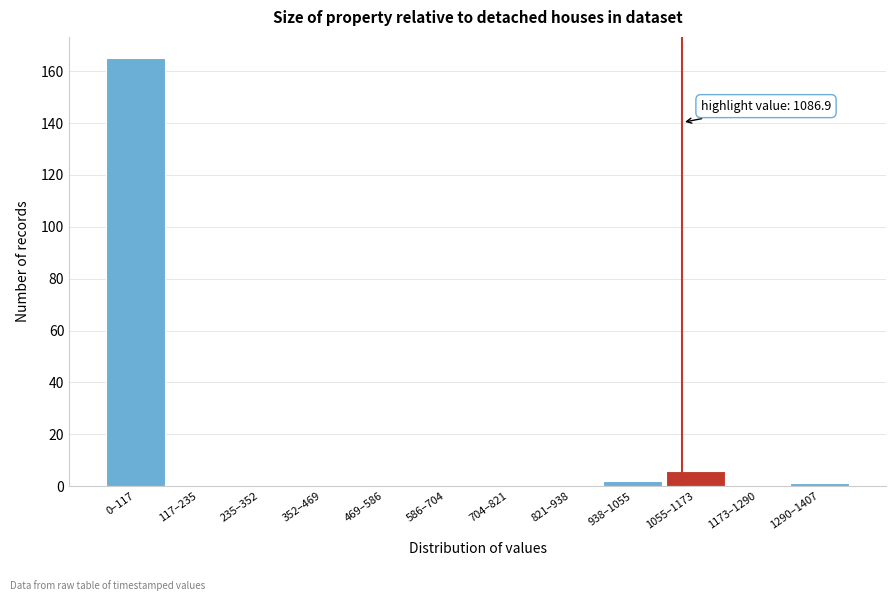

Reading right to left, what are all the values shown in this chart?

1290–1407=1	1173–1290=0	1055–1173=6	938–1055=2	821–938=0	704–821=0	586–704=0	469–586=0	352–469=0	235–352=0	117–235=0	0–117=165